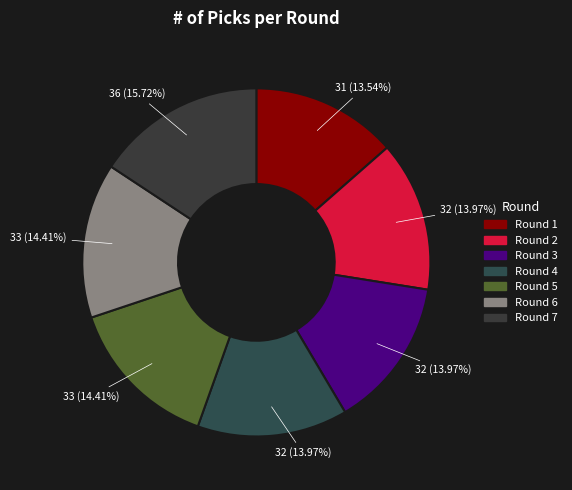

To the nearest percent, what is the combined percentage of Round 6 and Round 2?

28%